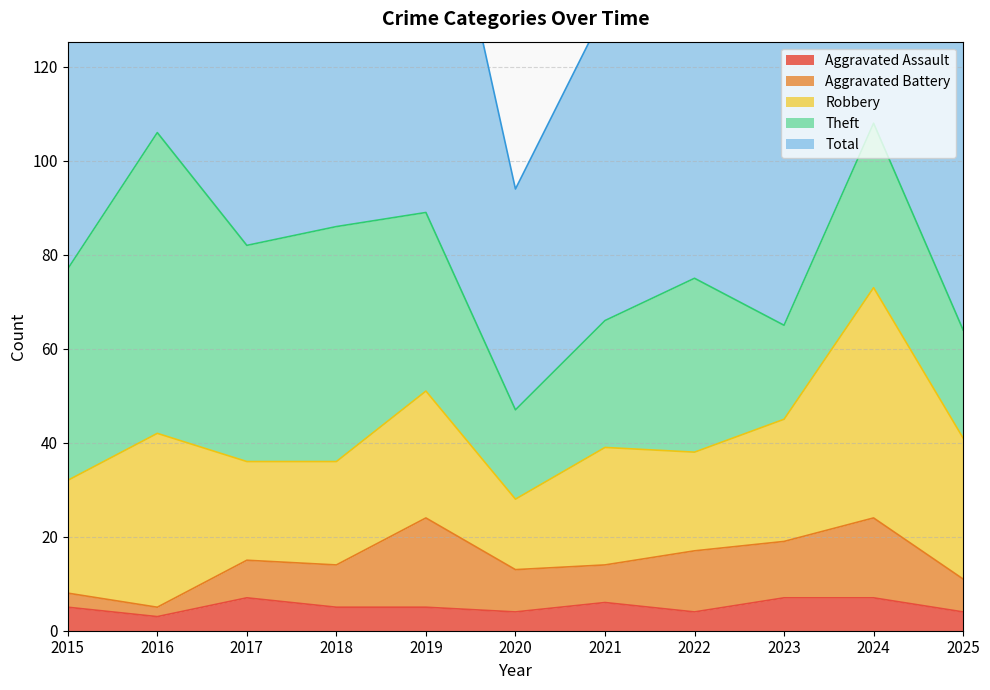

What is the spread (max minus min) of values at 2021?

60